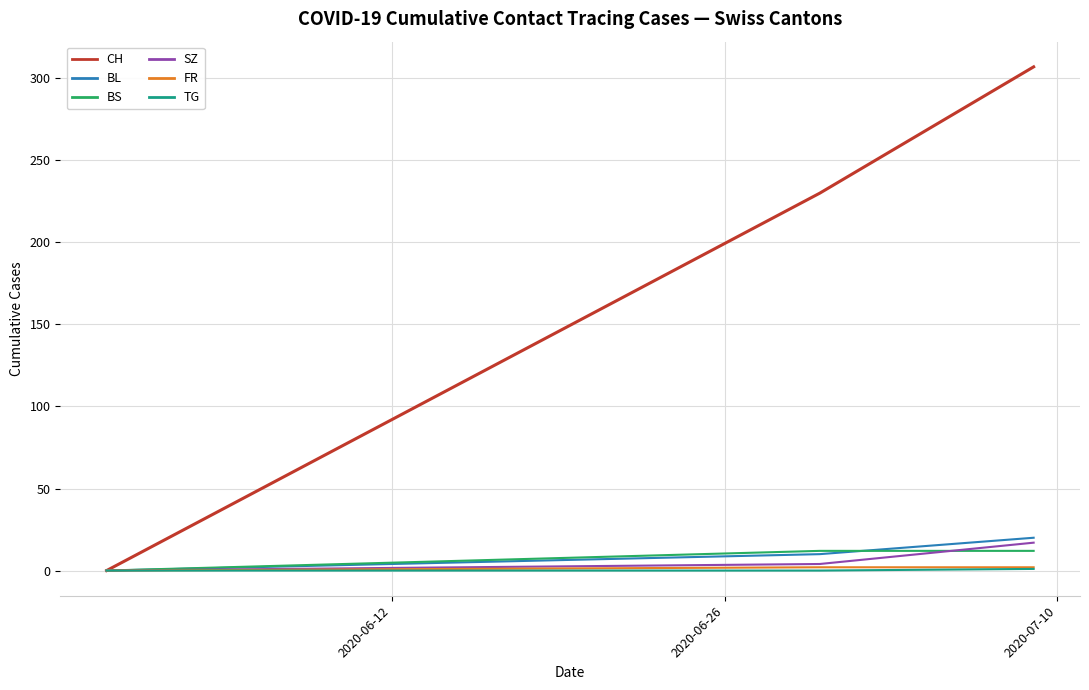

What is the highest value of the BL series?

20